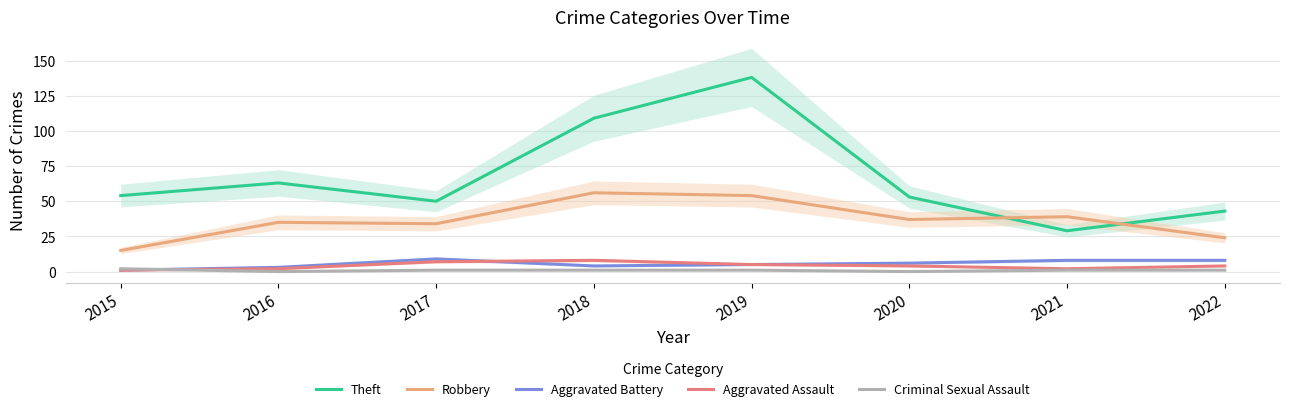

True or false: Theft and Criminal Sexual Assault intersect in this chart.

False